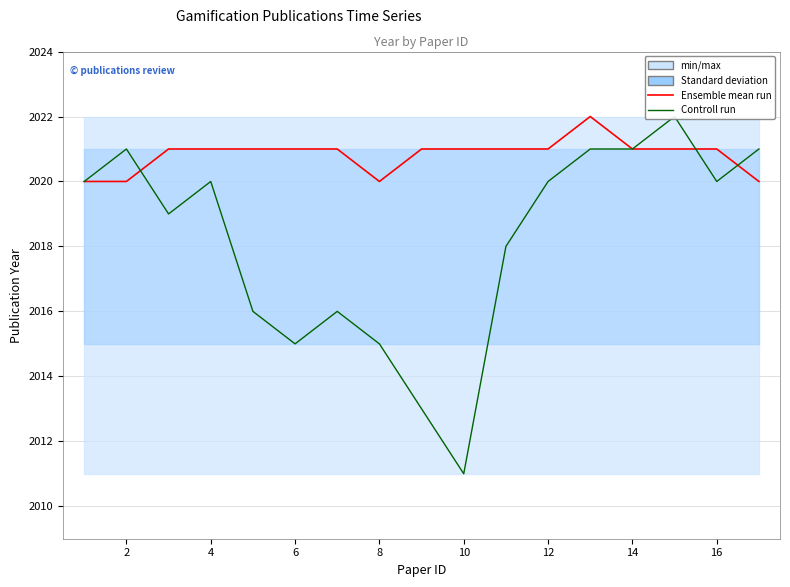

Is the value of Ensemble mean run at 10 greater than the value of Controll run at 13?

No